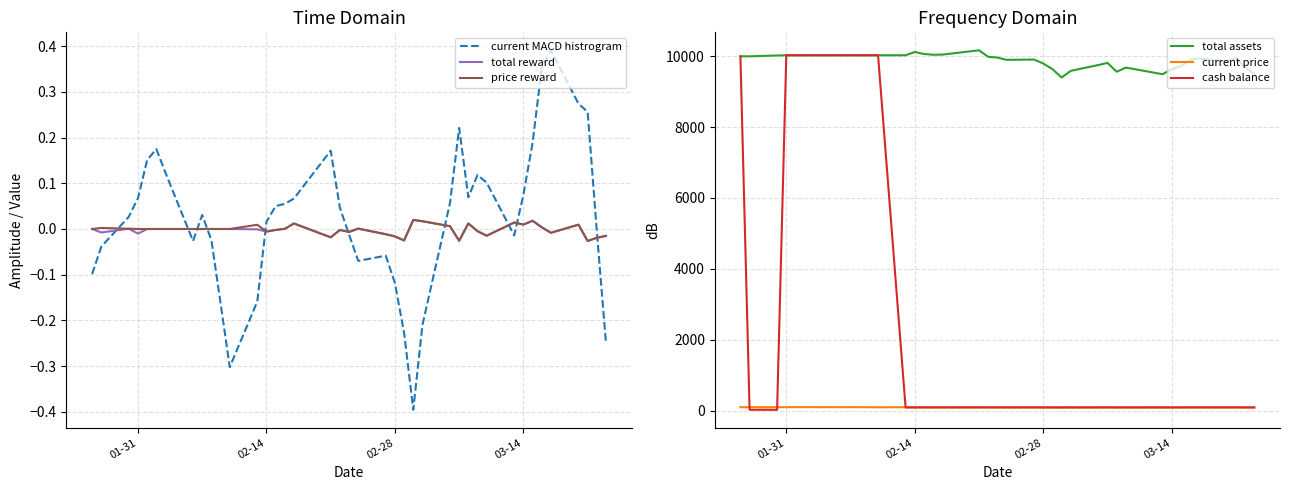

In current price, how many points are higher than both neighbors (excluding endpoints)?

9